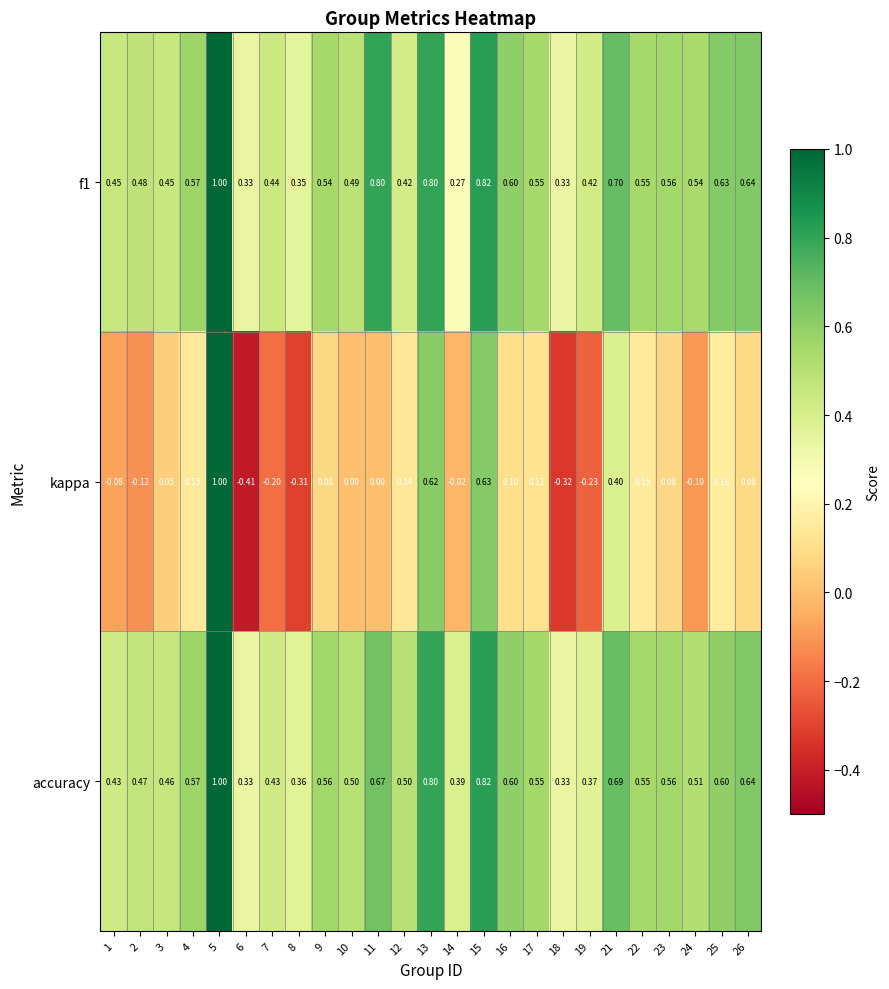

Between 3 and 24, which series saw the biggest shift?

kappa